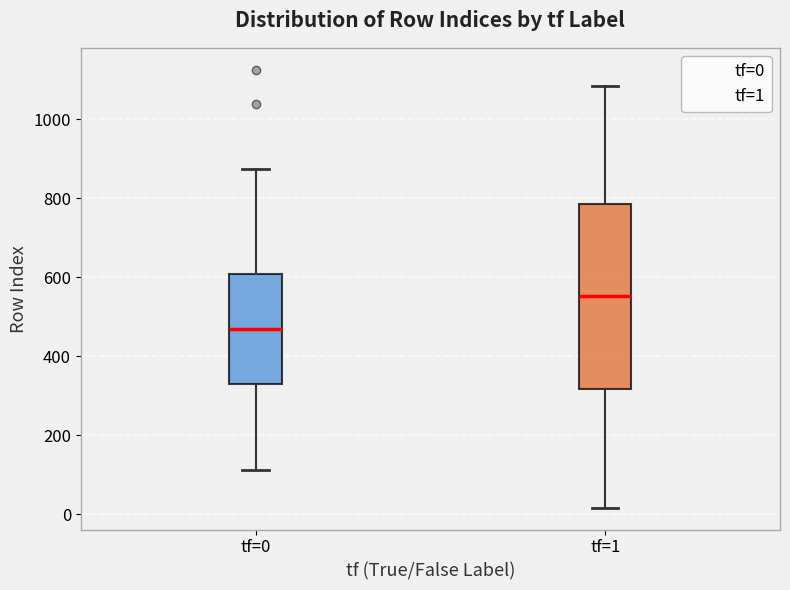

Which box is the tallest, from its lower edge to its upper edge?

tf=1